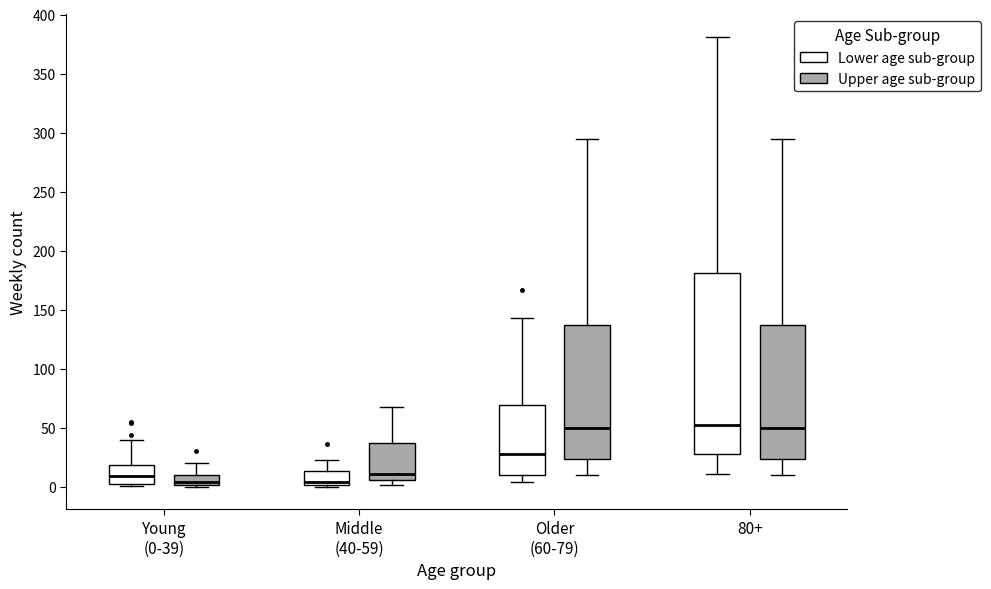

Comparing the boxes themselves (not the whiskers), which one is the tallest?

80+ (Lower age sub-group)